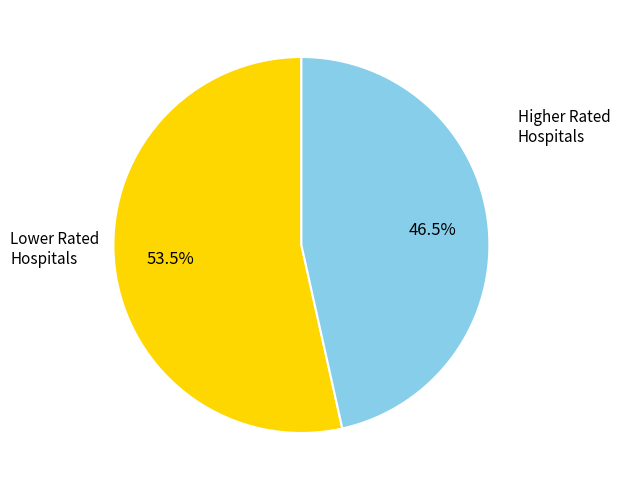

How many slices are in this pie chart?

2